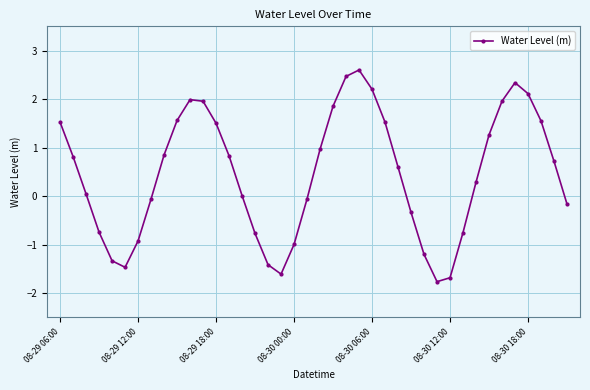

What is the value of the 25th point from the left?

2.2